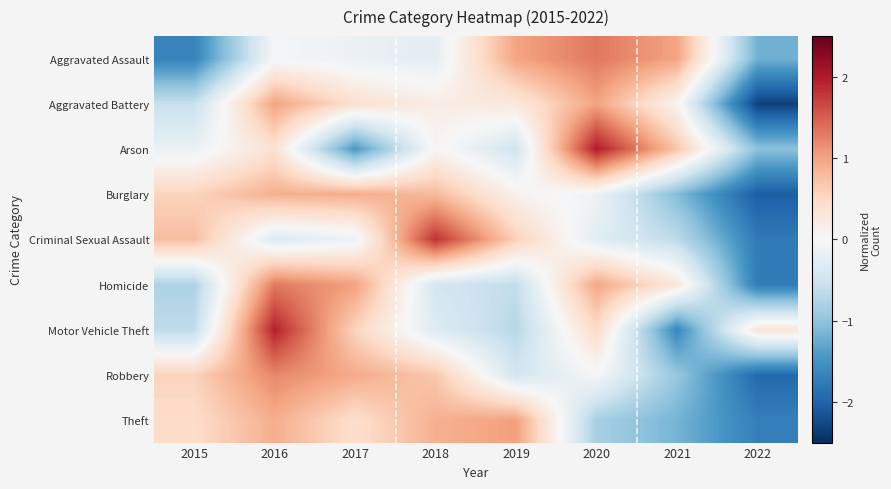

Which has a higher value, 2020 or 2019?

2020